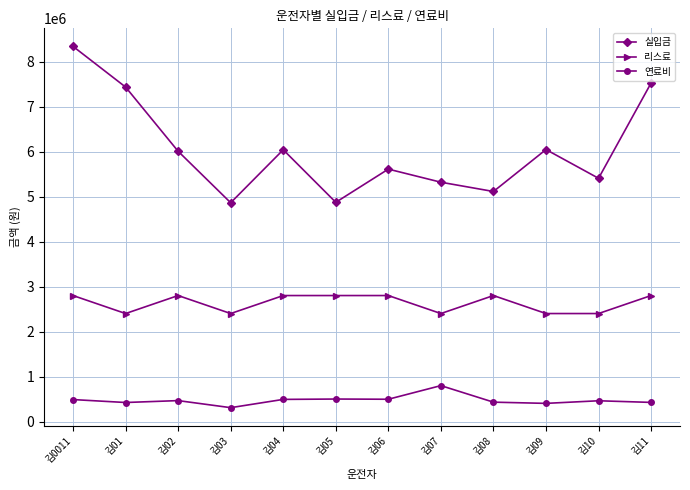

True or false: 실입금 and 리스료 cross at least once.

False